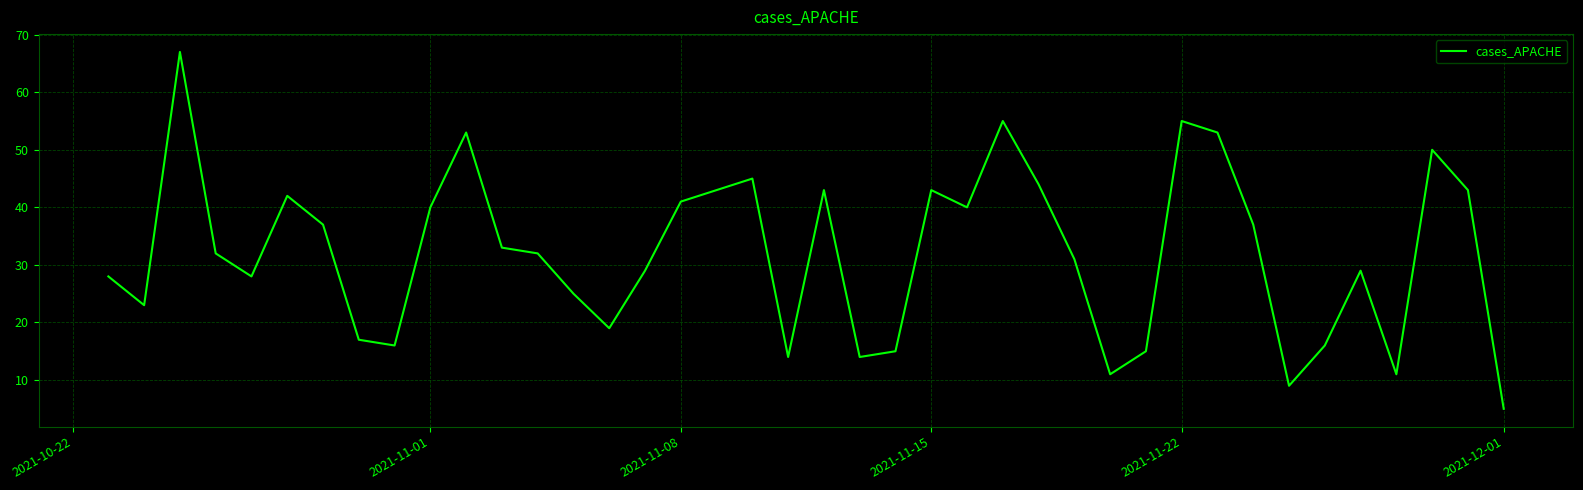

What is the difference between the maximum and minimum values?

62